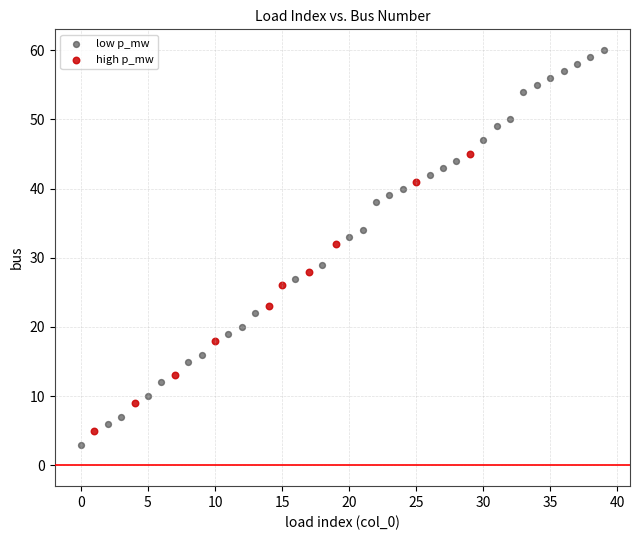

Which series reaches the maximum Y coordinate?

low p_mw